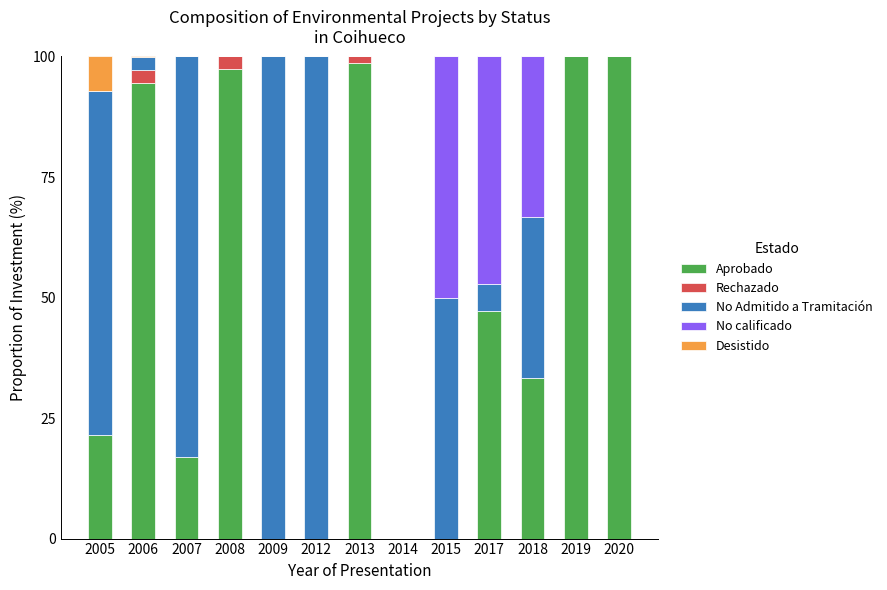

Is it true that Aprobado equals 17.0 at 2007?

True